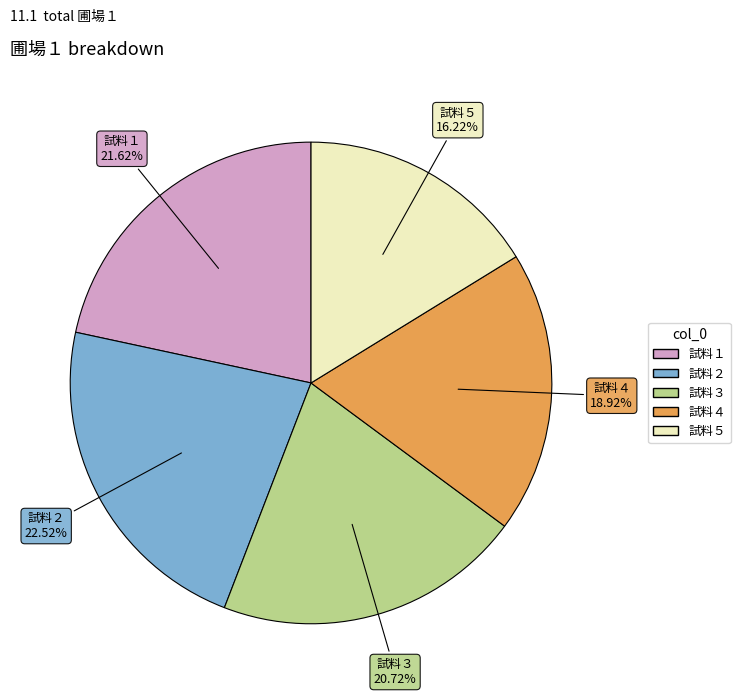

To the nearest percent, what percentage of the pie is 試料３?

21%